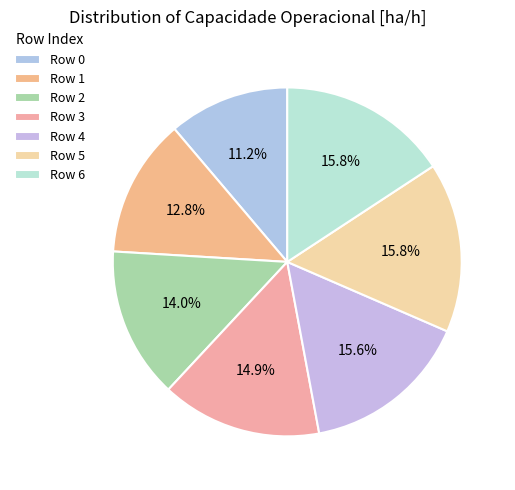

How many slices are in this pie chart?

7